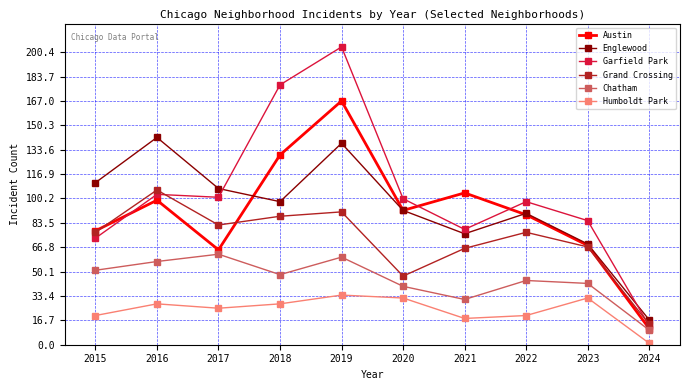

True or false: Chatham and Garfield Park intersect in this chart.

False